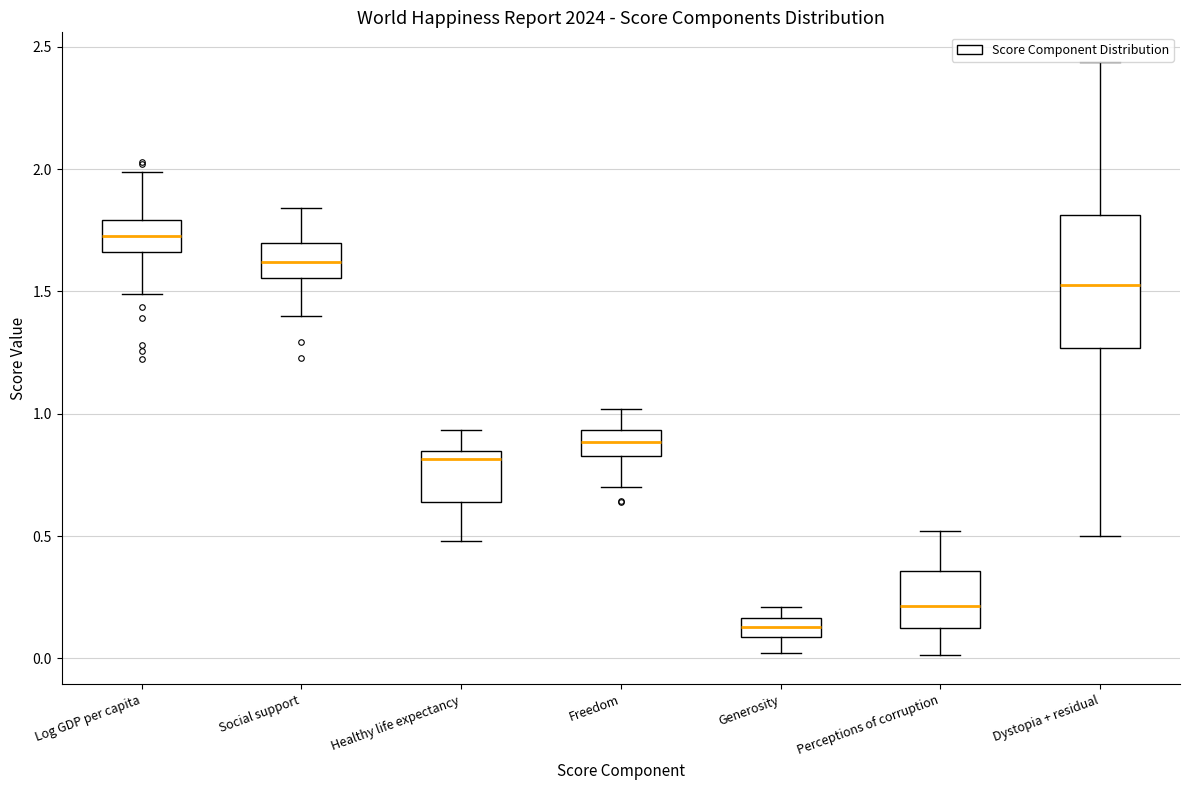

Reading left to right, transcribe this box plot: for each box, give where its median line is, the range the box spans, and where its two whiskers end, as read against the y-axis. The values are not printed on the chart, so give them approximately, as read against the axis.

Log GDP per capita: median 1.75, box 1.65 to 1.80, whiskers 1.50 to 2.00
Social support: median 1.60, box 1.55 to 1.70, whiskers 1.40 to 1.85
Healthy life expectancy: median 0.80, box 0.65 to 0.85, whiskers 0.50 to 0.95
Freedom: median 0.90, box 0.85 to 0.95, whiskers 0.70 to 1.00
Generosity: median 0.15 (inside the box), box 0.10 to 0.15, whiskers 0.00 to 0.20
Perceptions of corruption: median 0.20, box 0.15 to 0.35, whiskers 0.00 to 0.50
Dystopia + residual: median 1.55, box 1.25 to 1.80, whiskers 0.50 to 2.45